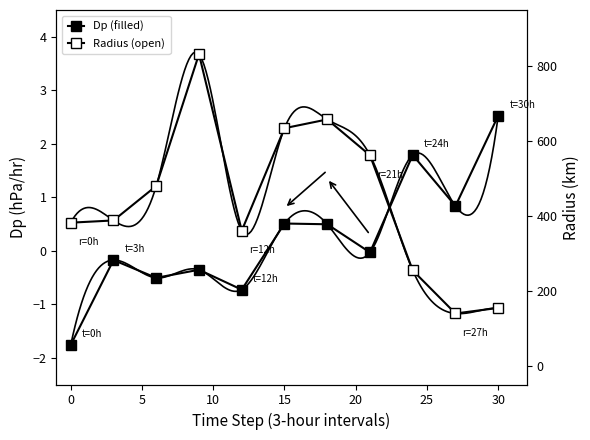

What is the difference between the second highest and minimum values in the Radius series?

518.2